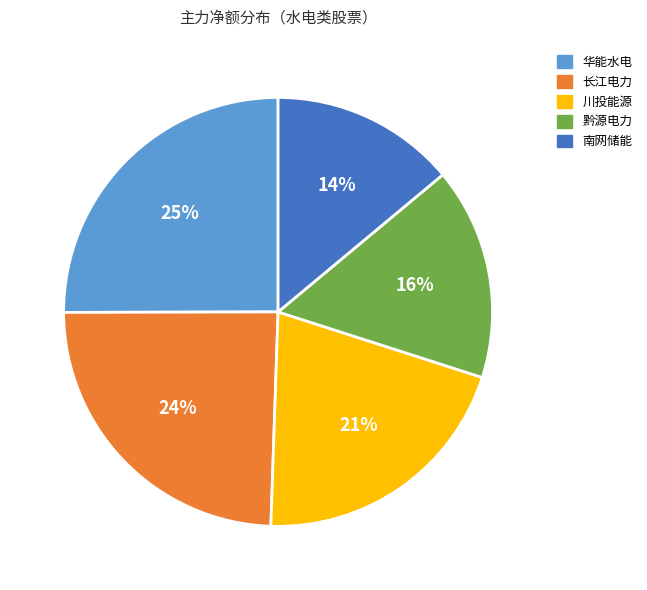

What percentage is the 南网储能 slice, to the nearest percent?

14%